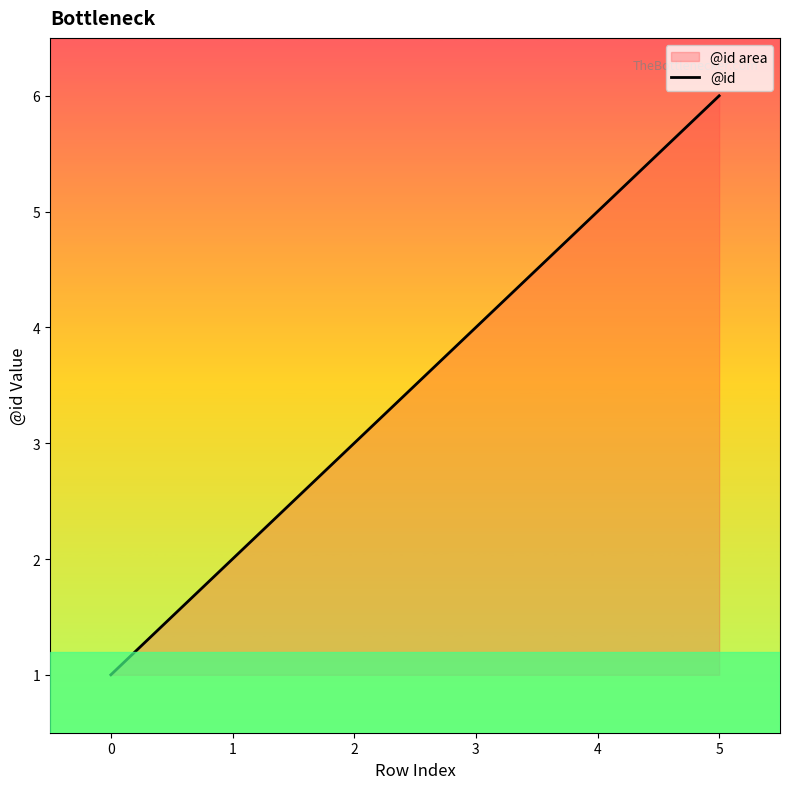

True or false: there are more than 1 points higher than both neighbors.

False